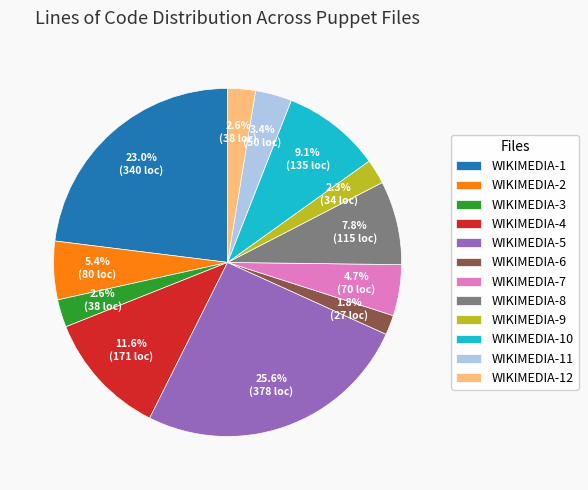

What percentage do WIKIMEDIA-11 and WIKIMEDIA-4 together represent?

15.0%